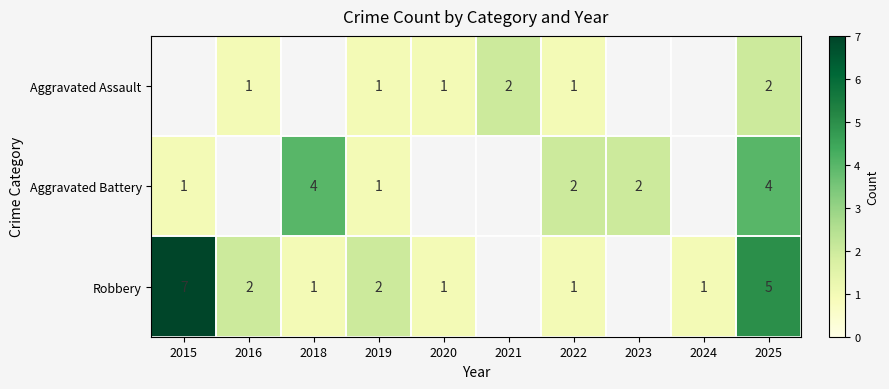

What is the sum of the Robbery values at 2018 and 2024?

2.0